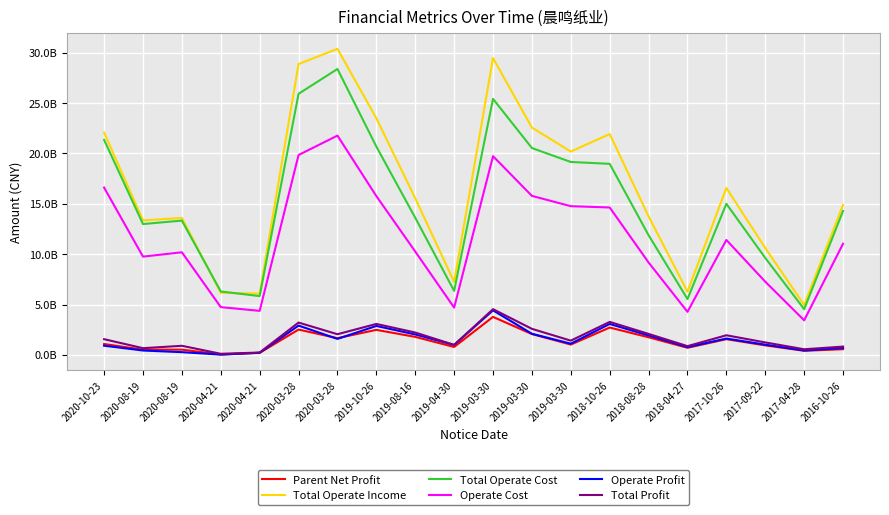

How many distinct data groups are displayed?

6